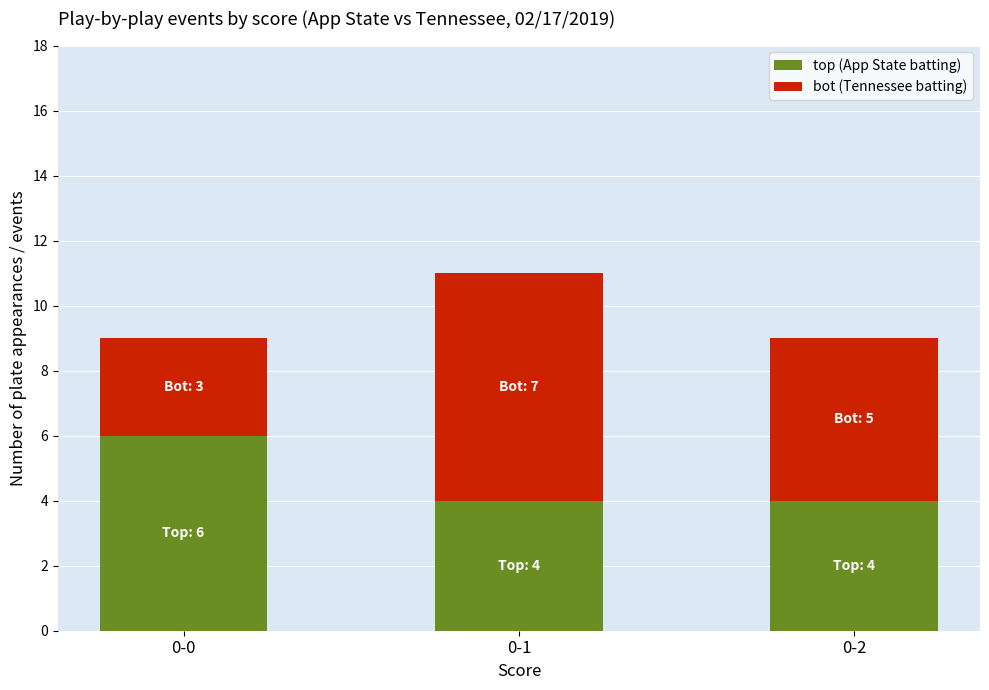

What is the maximum value for top (App State batting)?

6